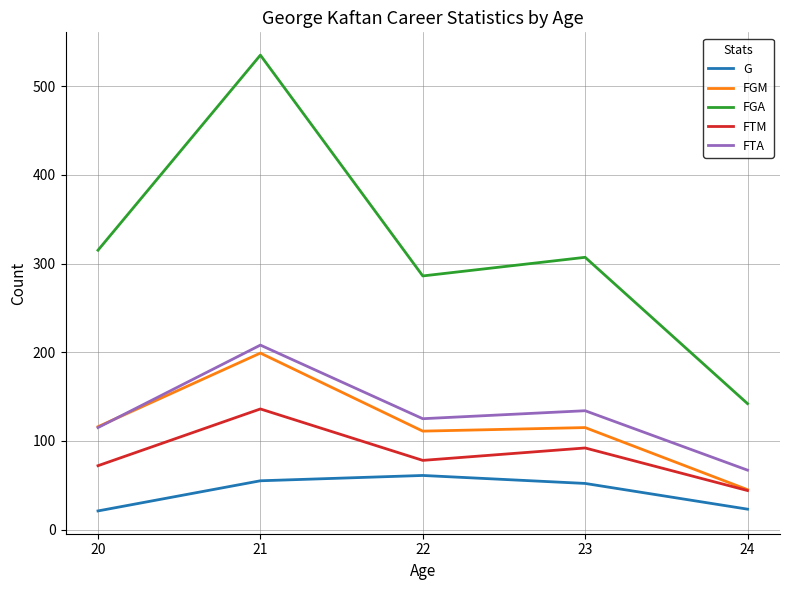

True or false: G and FGA cross at least once.

False